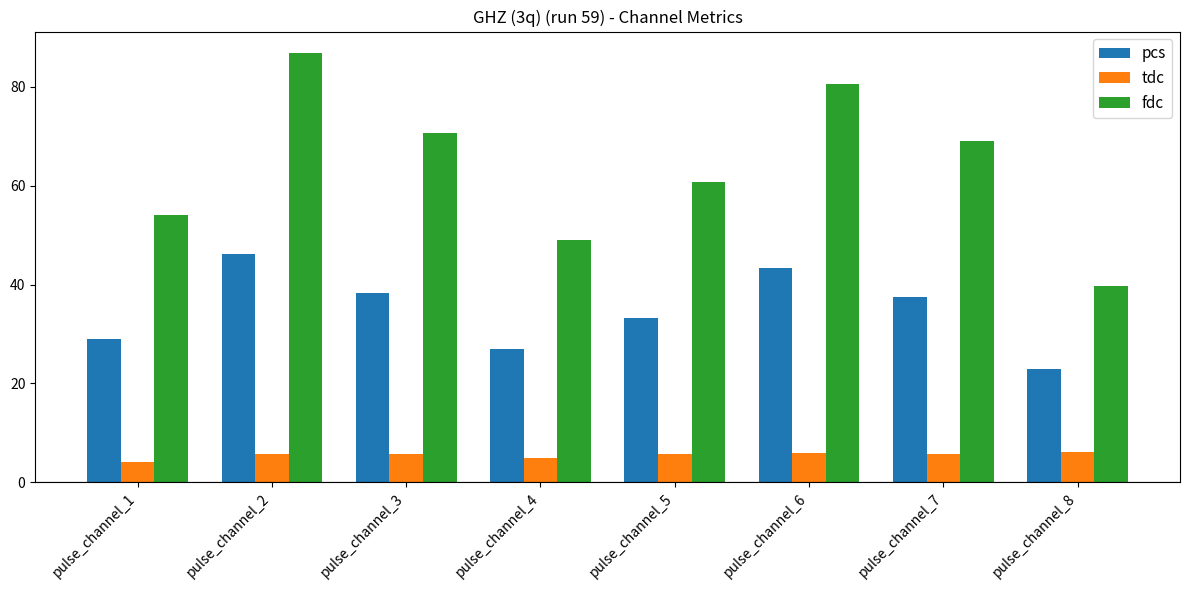

What is the total value across all series at pulse_channel_3?

114.6